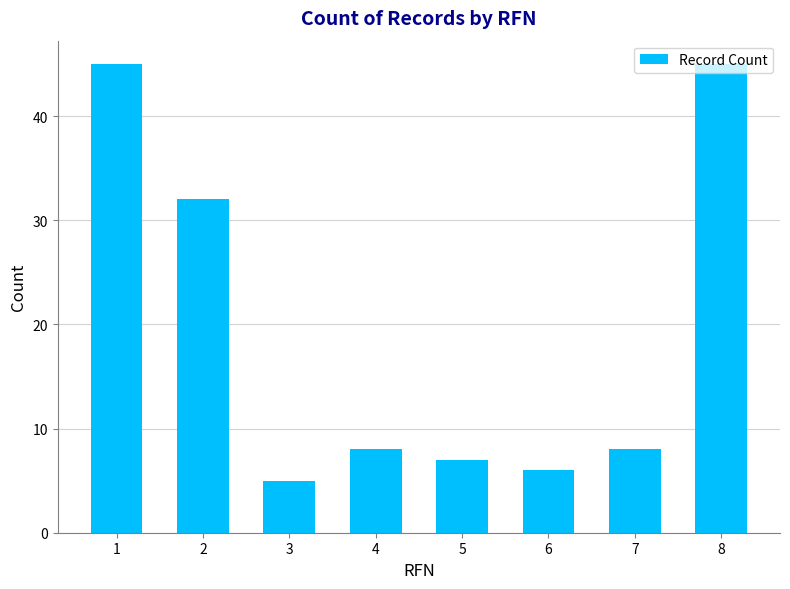

Reading left to right, what are all the values shown in this chart?

45	32	5	8	7	6	8	45